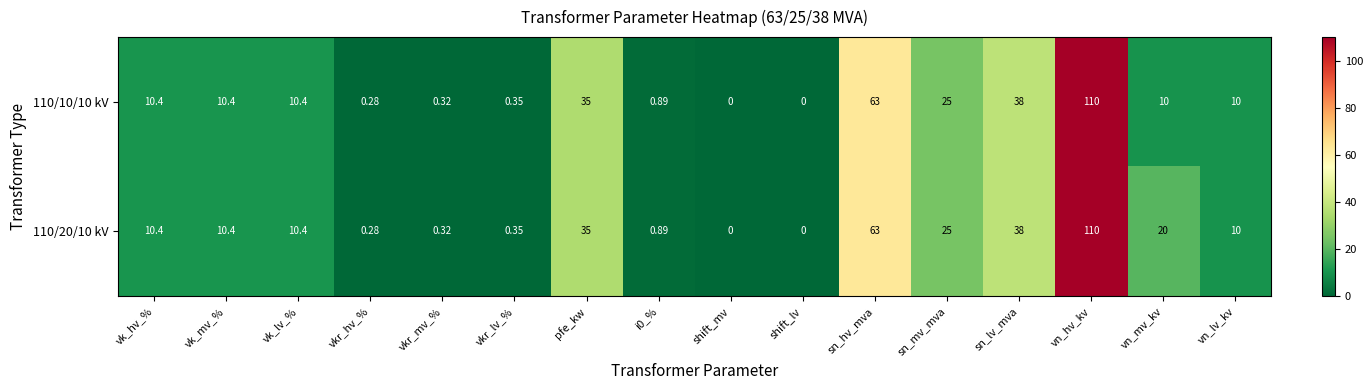

Rank the series by their average value, from highest to lowest.

110/20/10 kV, 110/10/10 kV